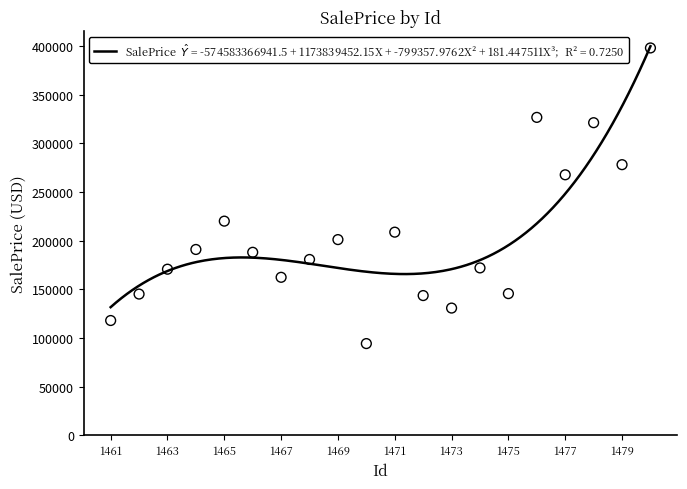

What is the change in value from 1465 to 1471?

-11327.8